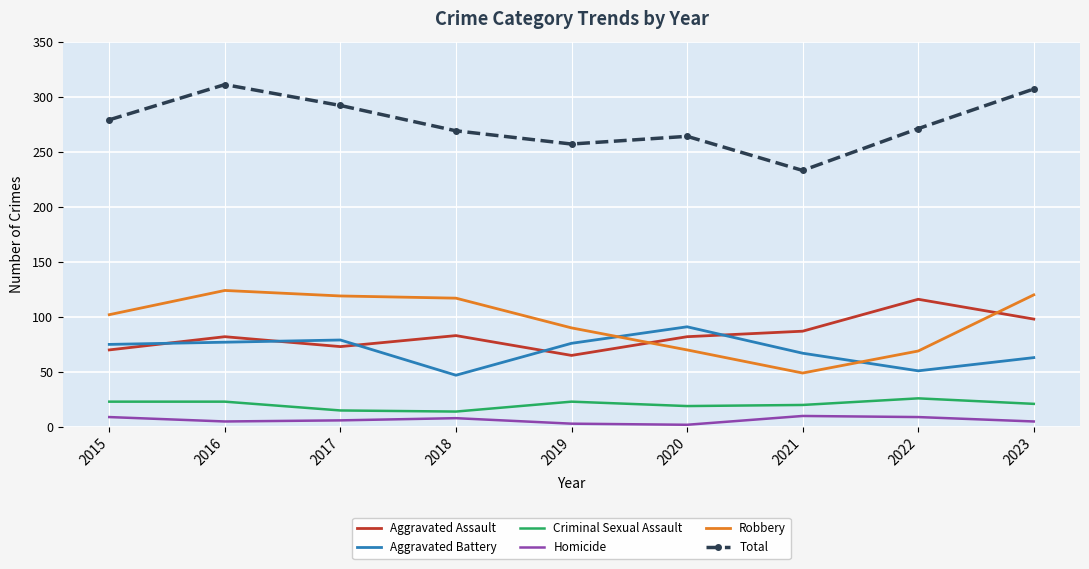

At how many categories does at least one series exceed 287?

3